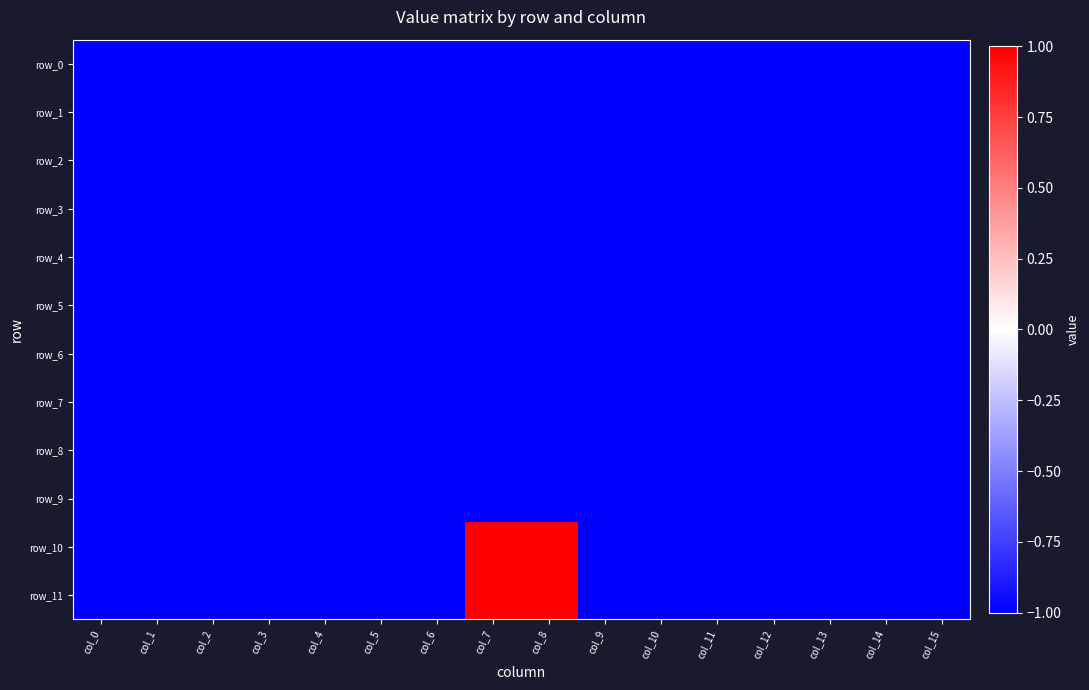

What is the sum of the row_4 values at col_12 and col_1?

-2